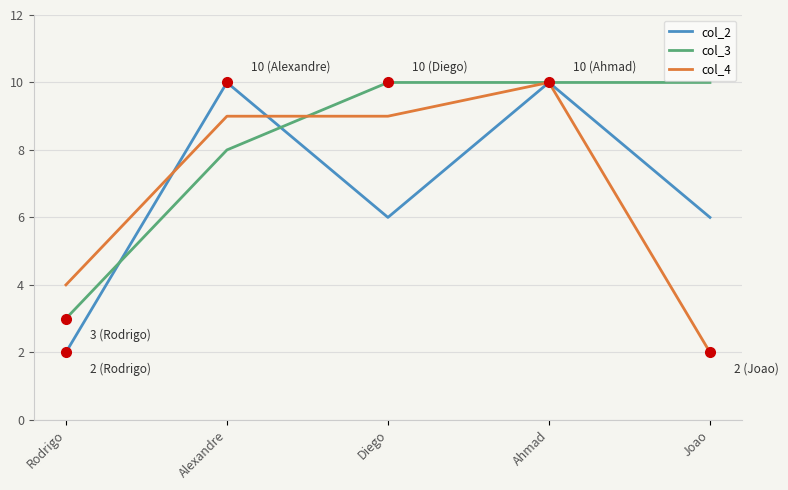

What position from the right is Diego?

3